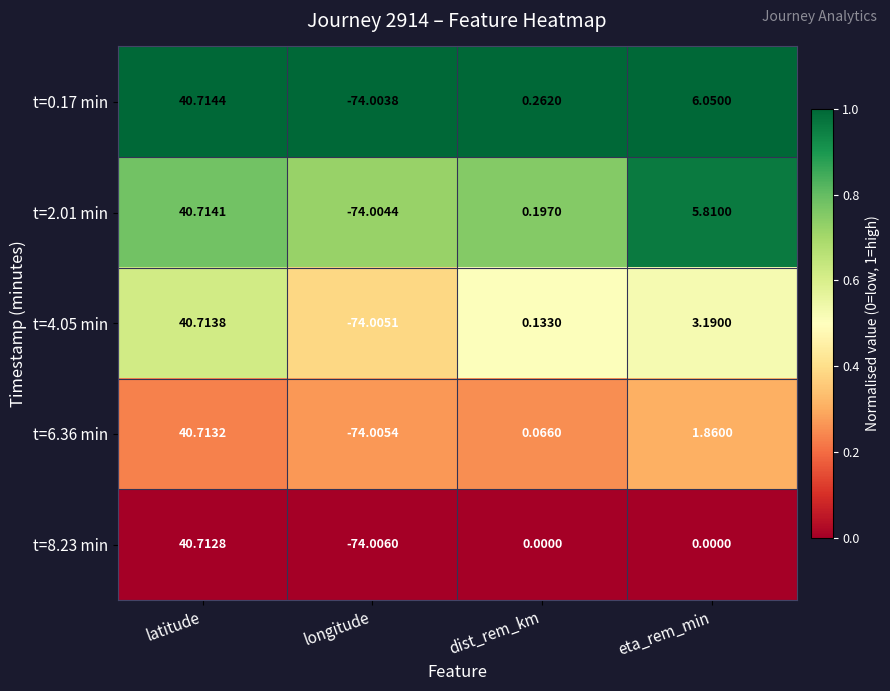

Where does the t=4.05 min series first go above 3?

latitude